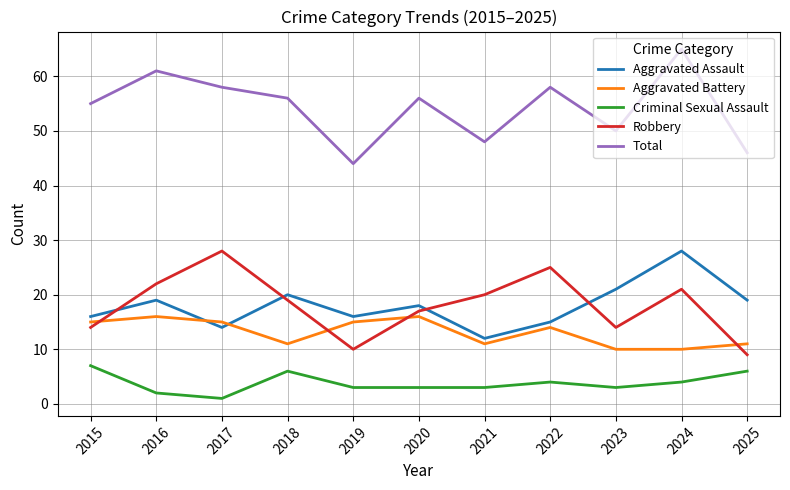

Read the Aggravated Assault value at 2021.

12